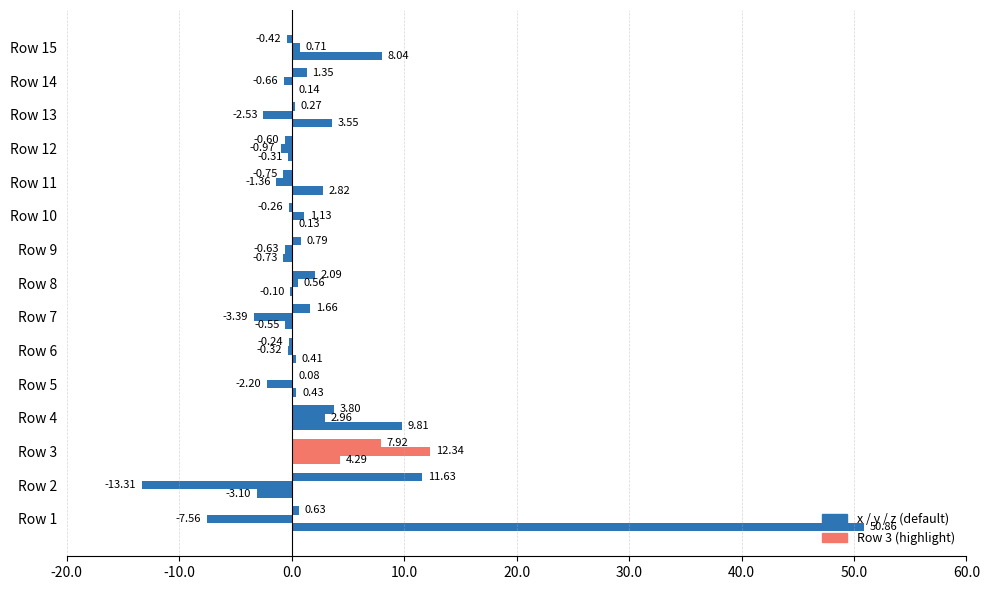

How many distinct data groups are displayed?

3